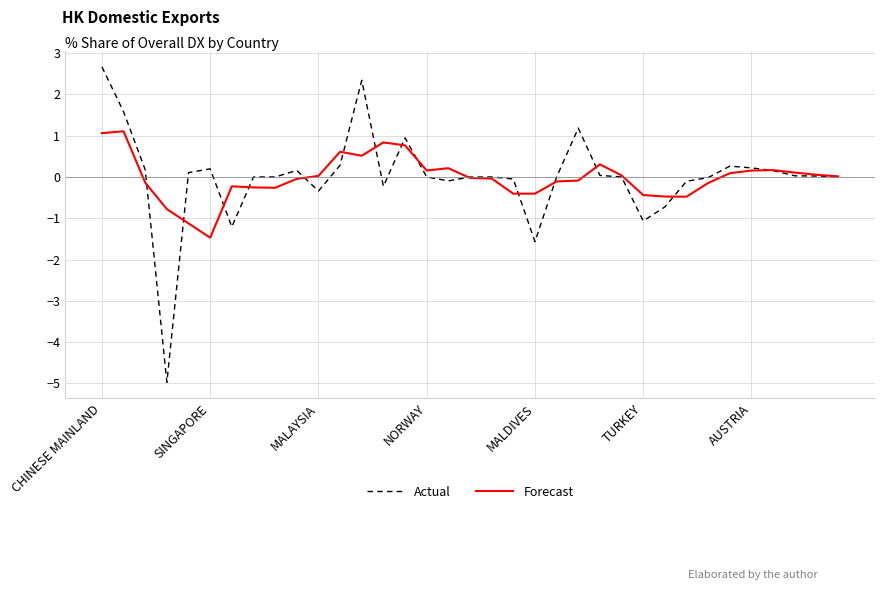

Rank the series by their maximum value, from highest to lowest.

Actual, Forecast